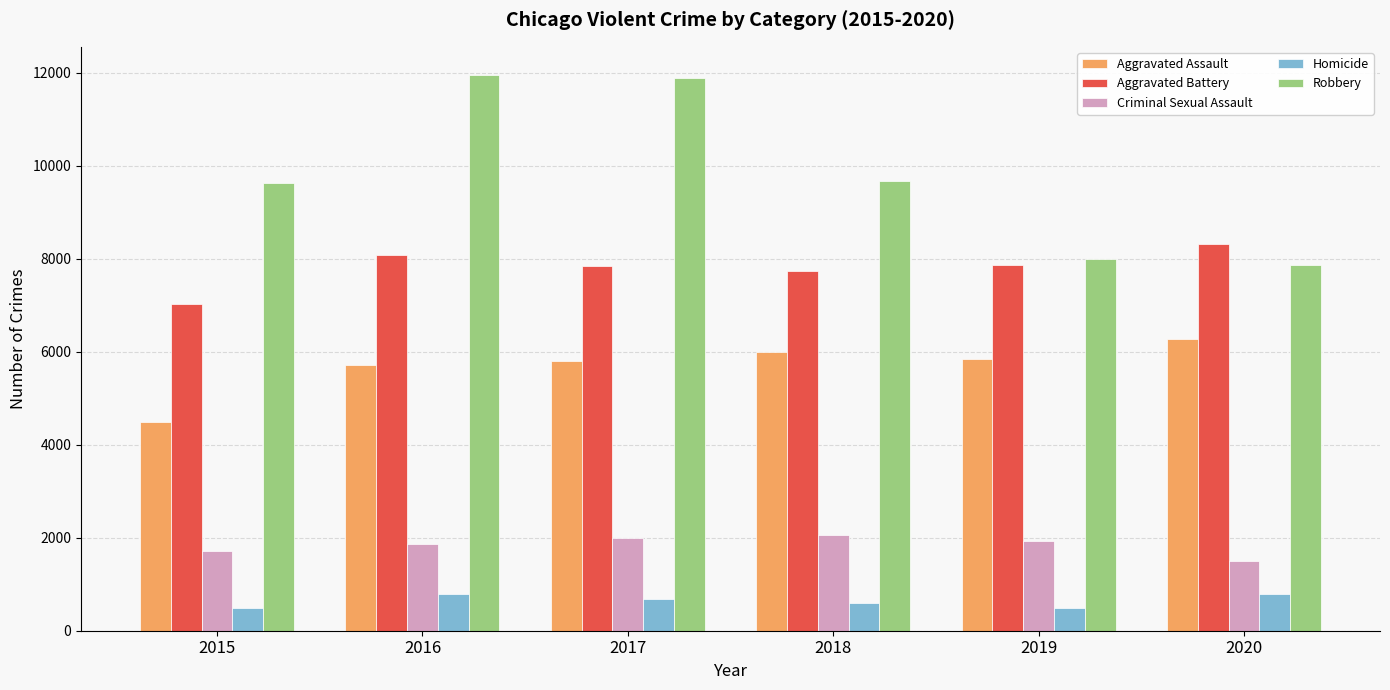

Is it true that Criminal Sexual Assault equals 1993 at 2017?

True